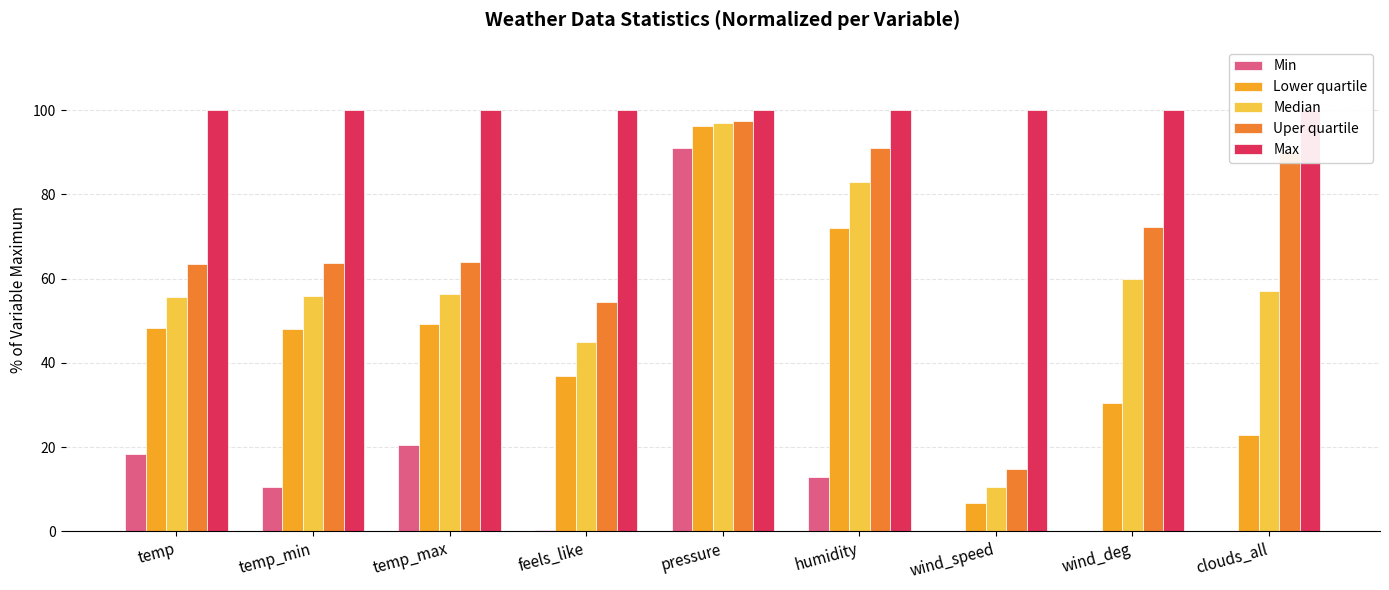

What is the average value of the Lower quartile series?

45.6